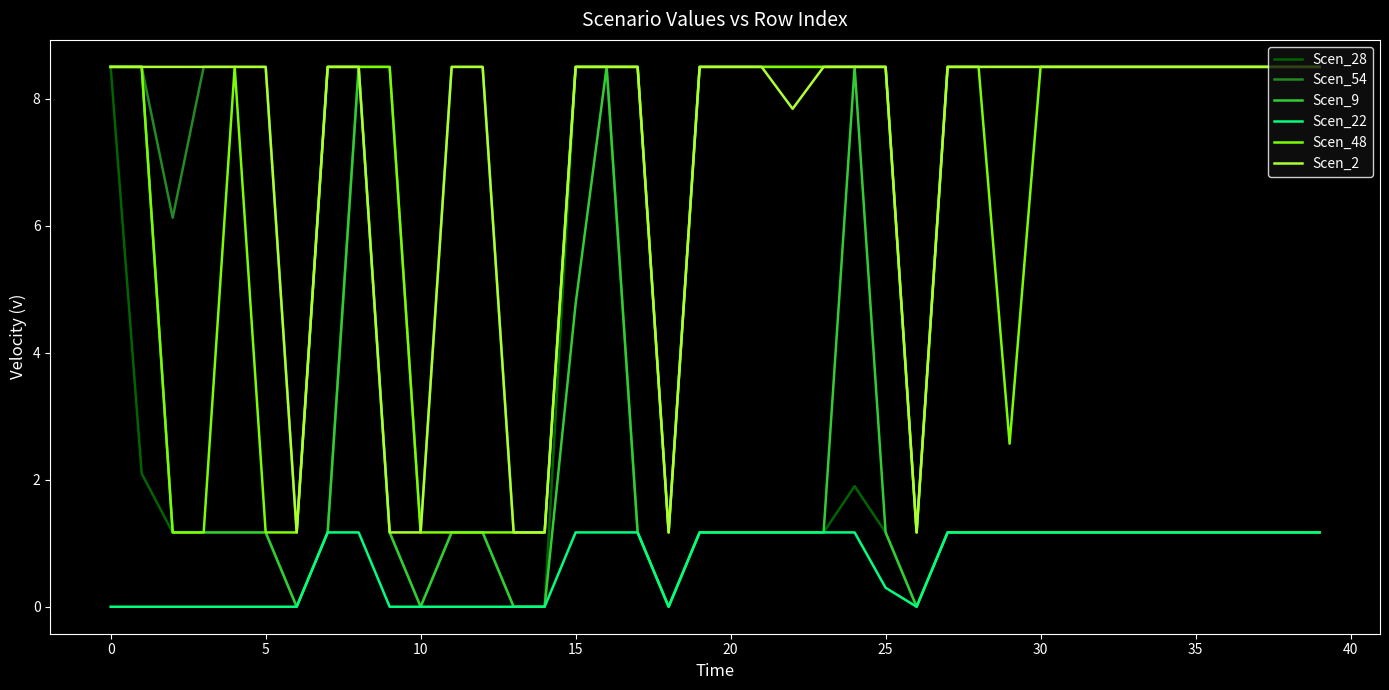

What is the greatest value displayed?

8.5